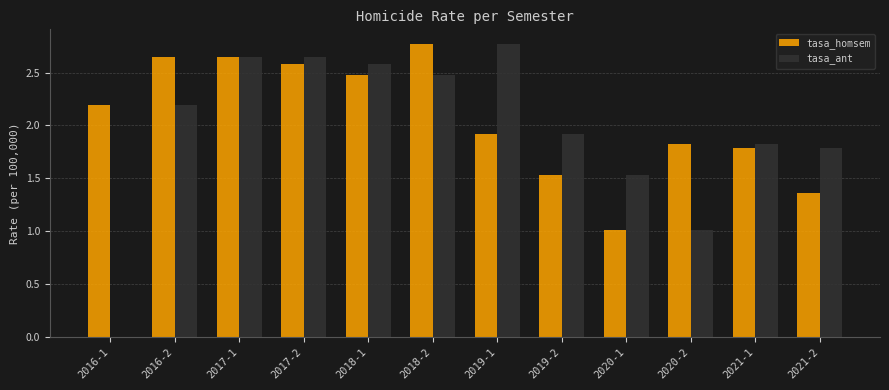

What is the sum of the tasa_ant values at 2017-1 and 2021-2?

4.4